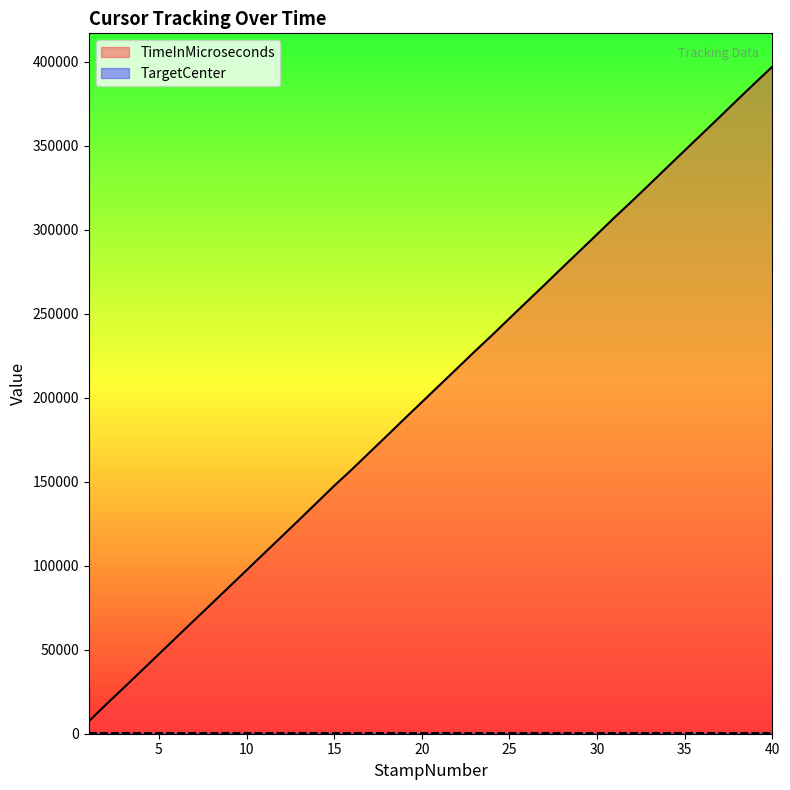

Reading left to right, what are all the values shown in this chart?

1=7339	2=17531	3=27389	4=37366	5=47378	6=57387	7=67383	8=77312	9=87322	10=97292	11=107342	12=117296	13=127312	14=137419	15=147564	16=157193	17=167218	18=177247	19=187348	20=197332	21=207334	22=217312	23=227363	24=237145	25=247208	26=257204	27=267176	28=277267	29=287239	30=297233	31=307330	32=317099	33=327059	34=337136	35=347146	36=357134	37=367145	38=377242	39=387201	40=397028